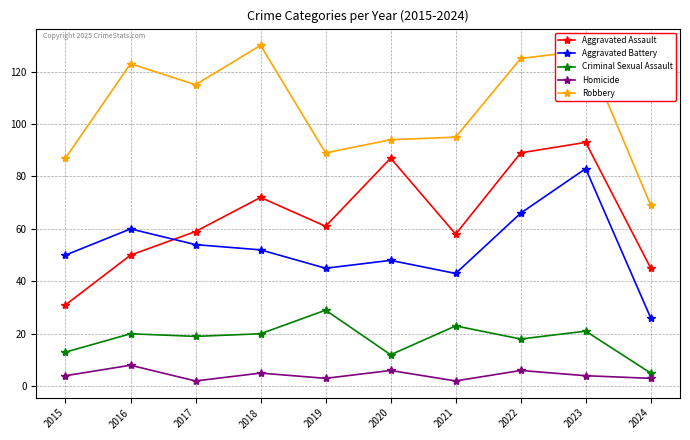

Rank the series by their maximum value, from lowest to highest.

Homicide, Criminal Sexual Assault, Aggravated Battery, Aggravated Assault, Robbery